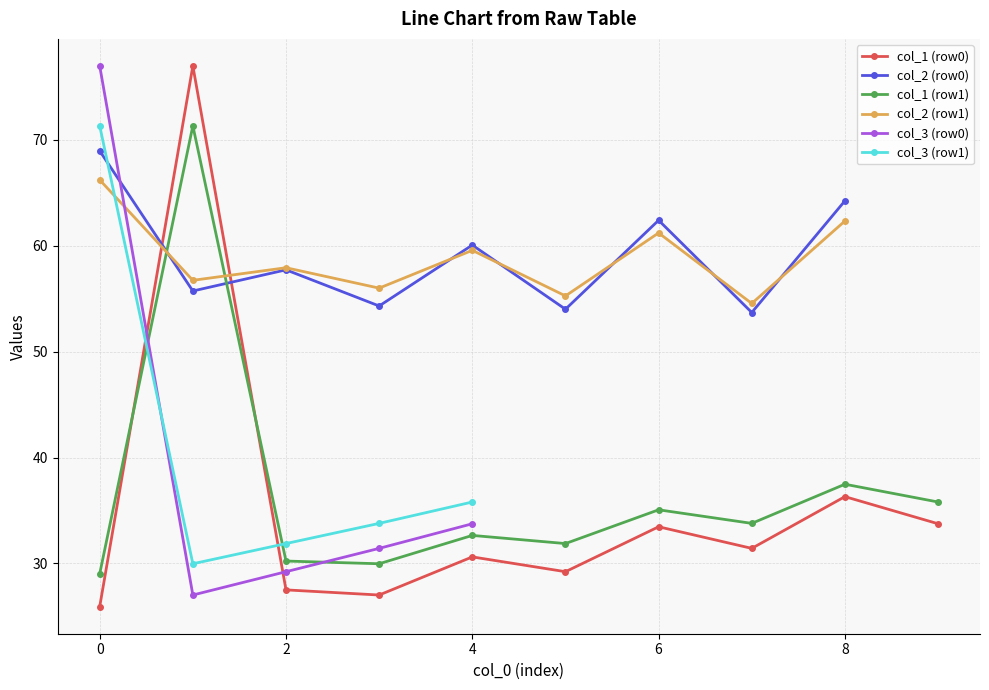

How many series are shown in this chart?

6